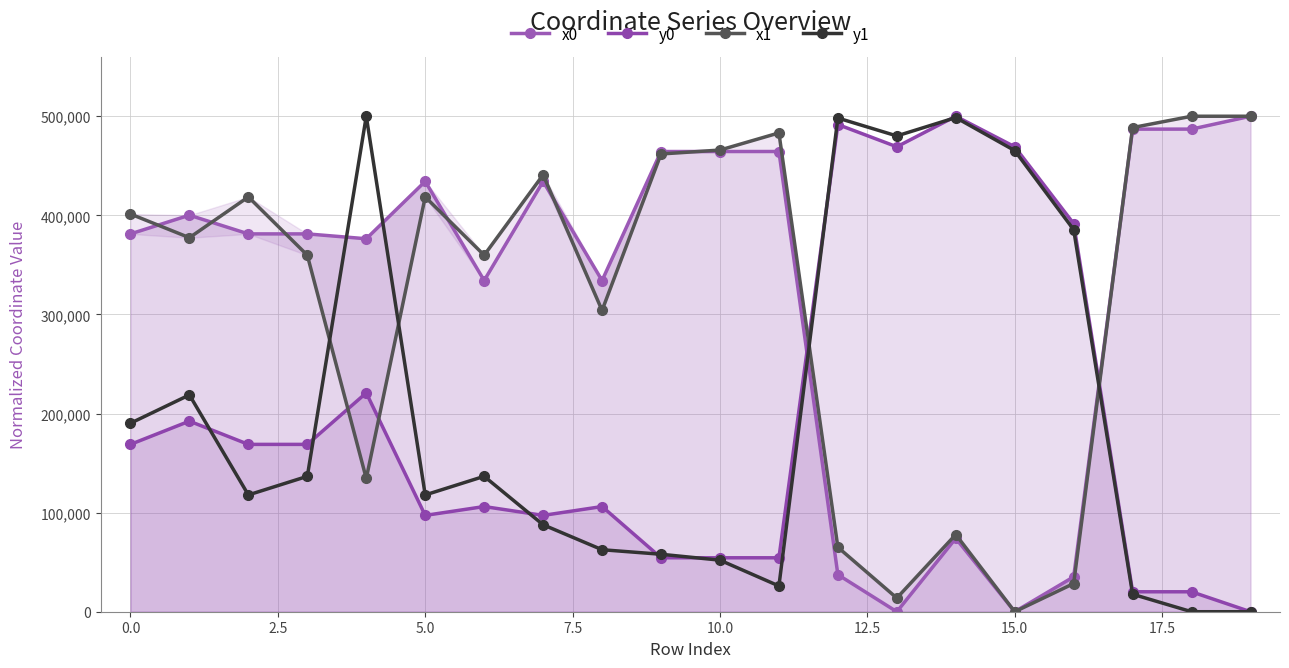

True or false: x1 has more than 0 interior local peaks.

True